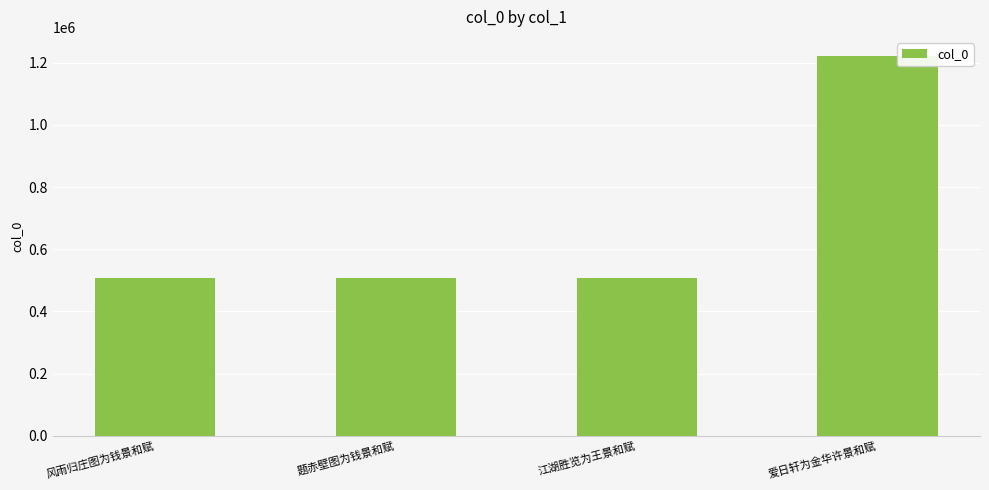

Approximately how many times larger is the value at 题赤壁图为钱景和赋 compared to 风雨归庄图为钱景和赋?

1.0